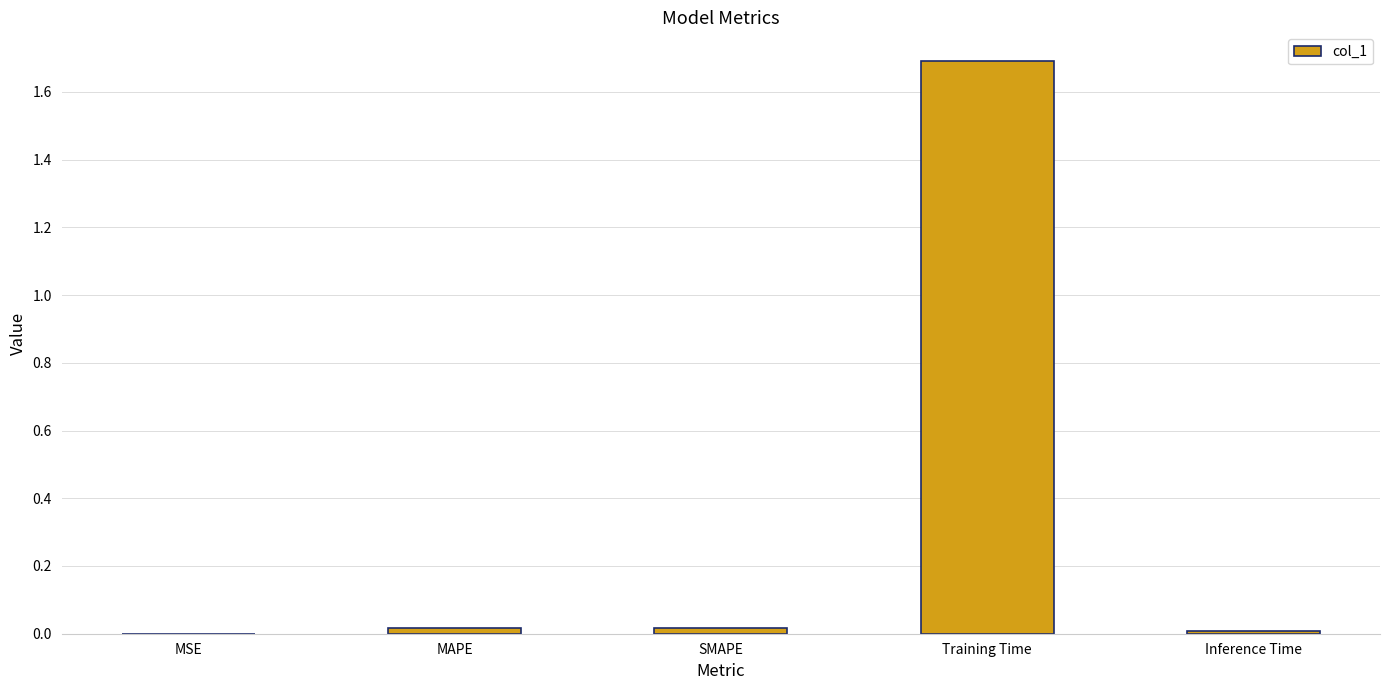

Read the value at Training Time.

1.7